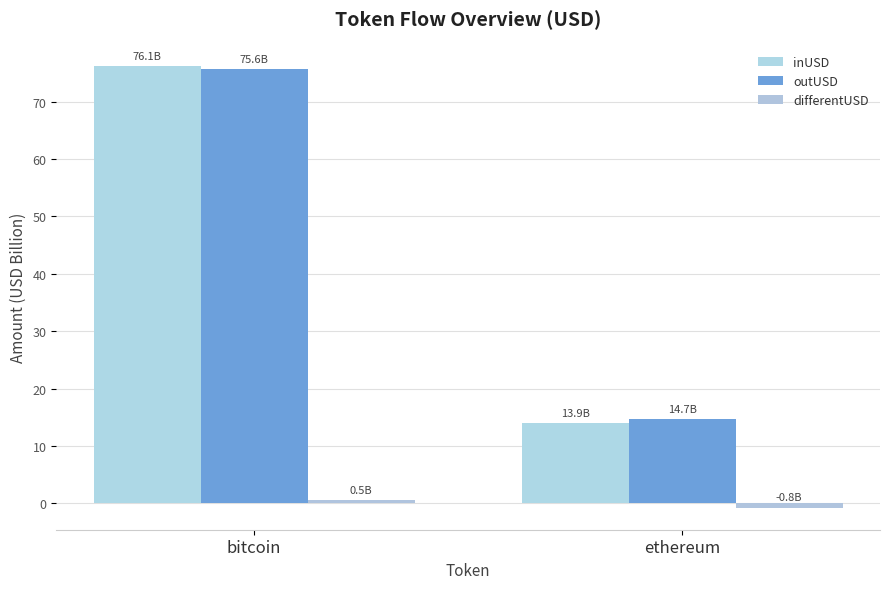

Count the number of categories in the chart.

2